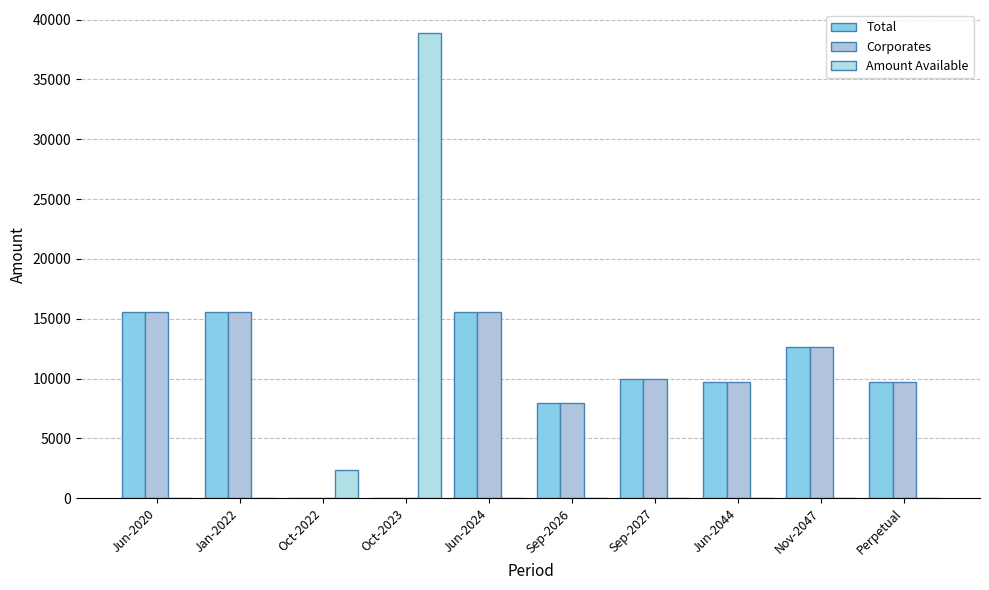

How many data points in Amount Available are above 0?

2